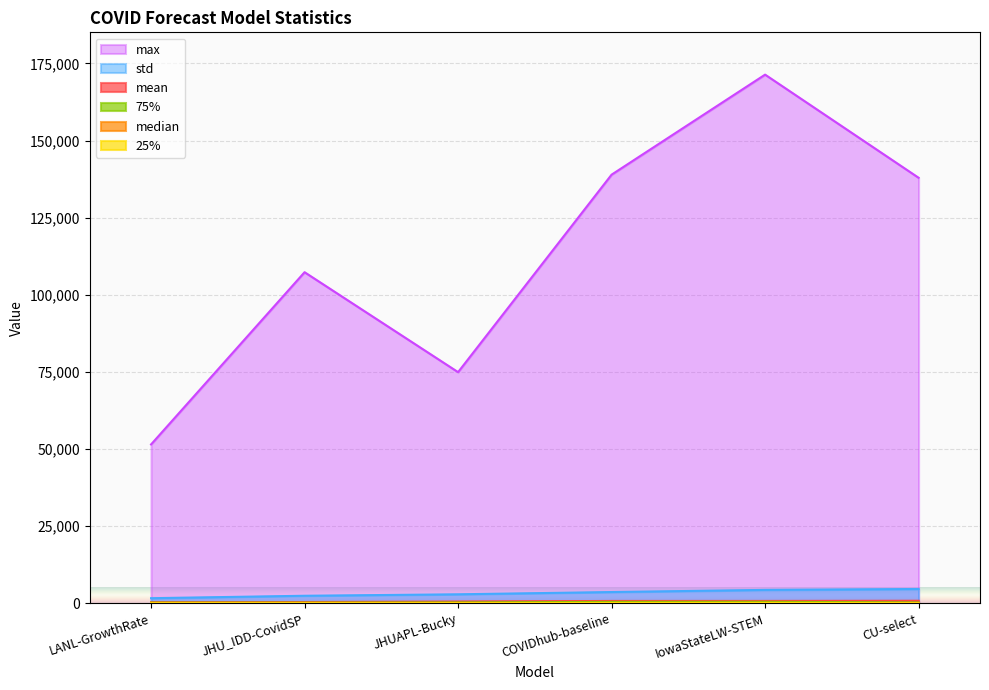

True or false: max has more than 0 interior local peaks.

True